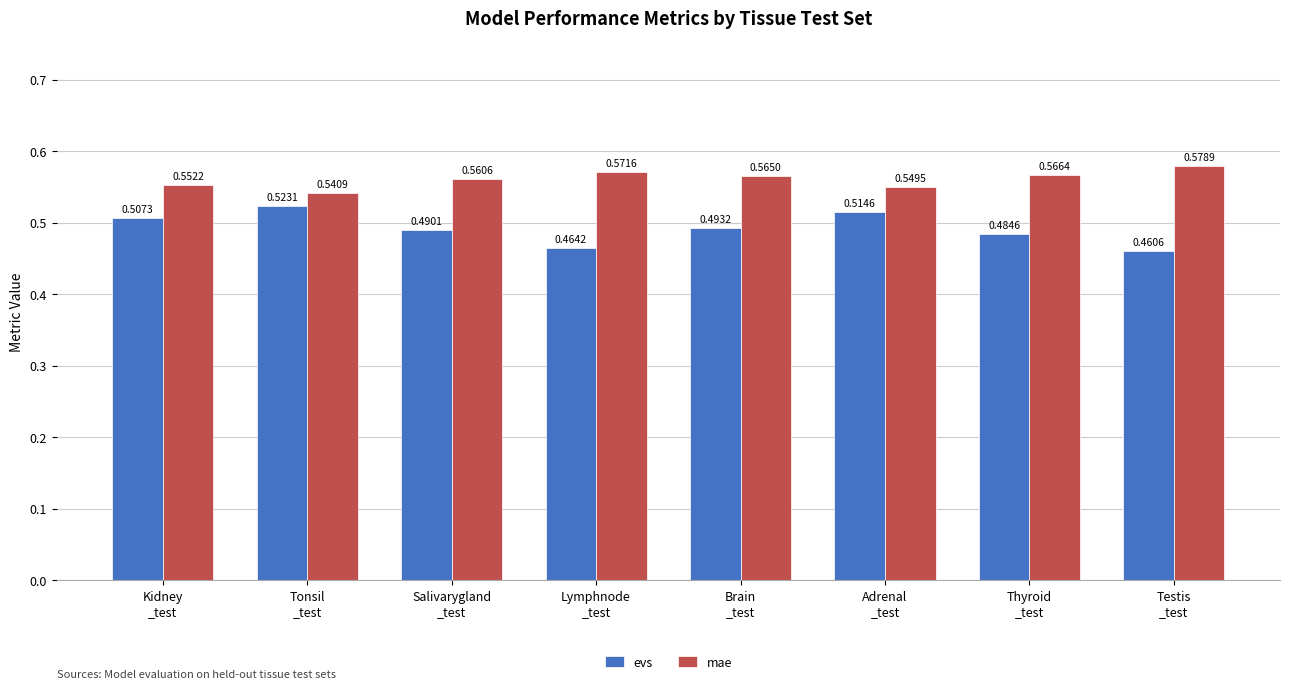

What are all the series names shown in the legend?

evs, mae